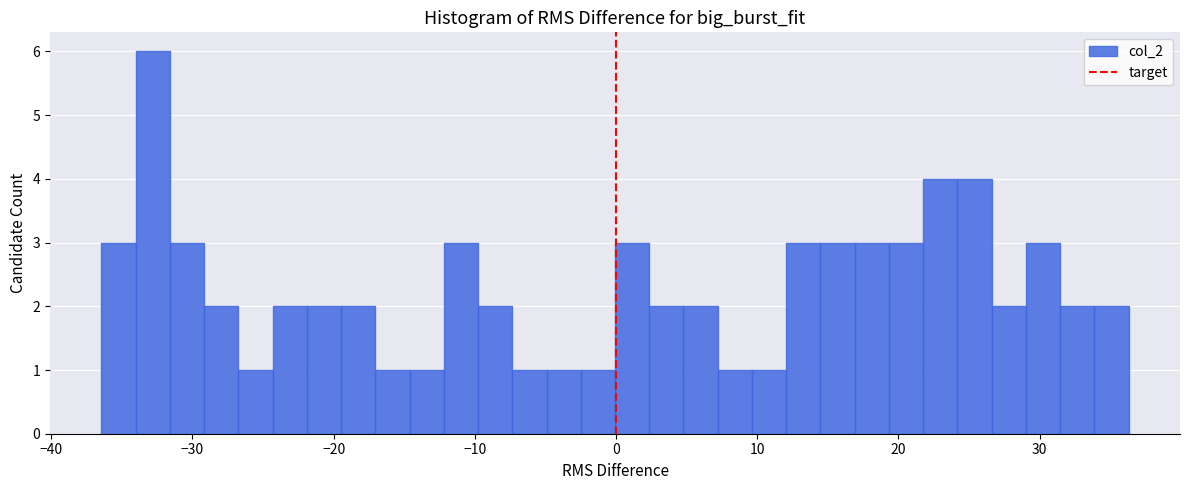

Read against the x-axis, roughly where is the centre of the tallest bar?

-33